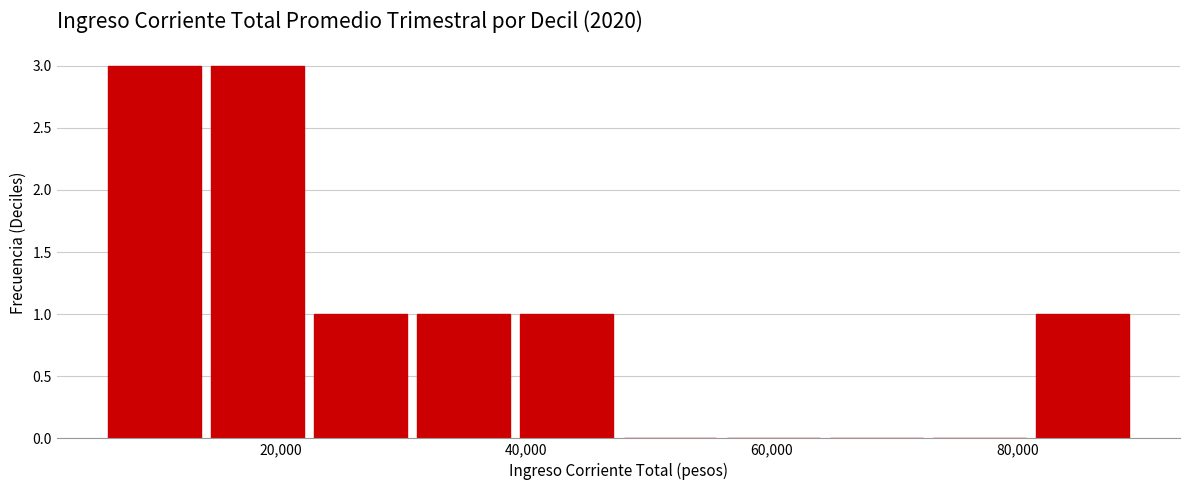

Reading left to right, transcribe this chart: for each bar, give the range it covers on the x-axis and its height. Neither the bar edges nor the heights are printed on the chart, so give them approximately, as read against the axes.

6000 to 14000: 3
14000 to 22000: 3
22000 to 32000: 1
32000 to 40000: 1
40000 to 48000: 1
48000 to 56000: 0
56000 to 64000: 0
64000 to 74000: 0
74000 to 82000: 0
82000 to 90000: 1